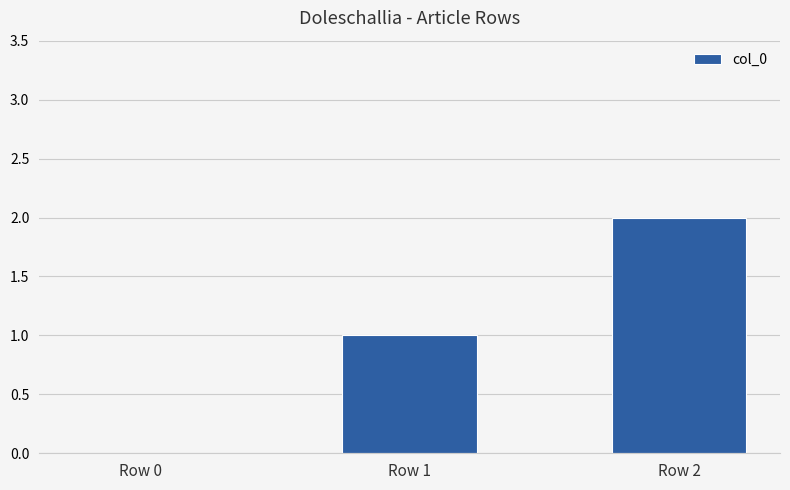

What value does the data have at Row 1?

1